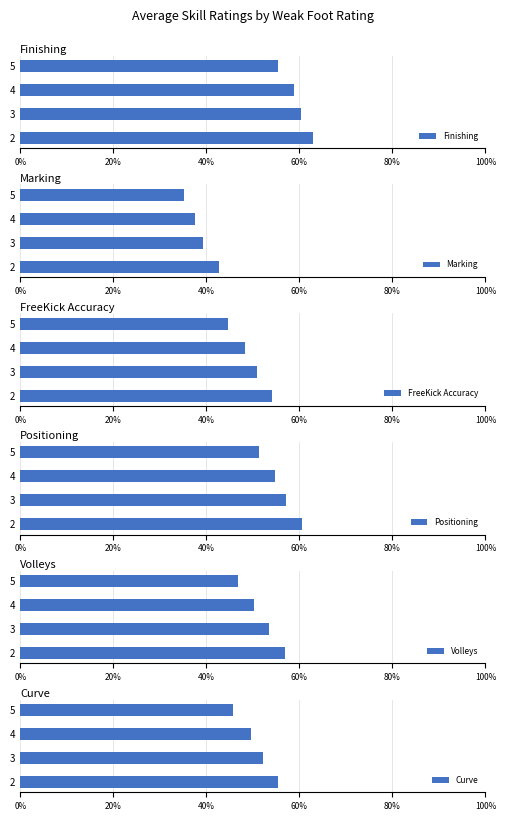

The Finishing series shows 55.5 at 5. True or false?

True